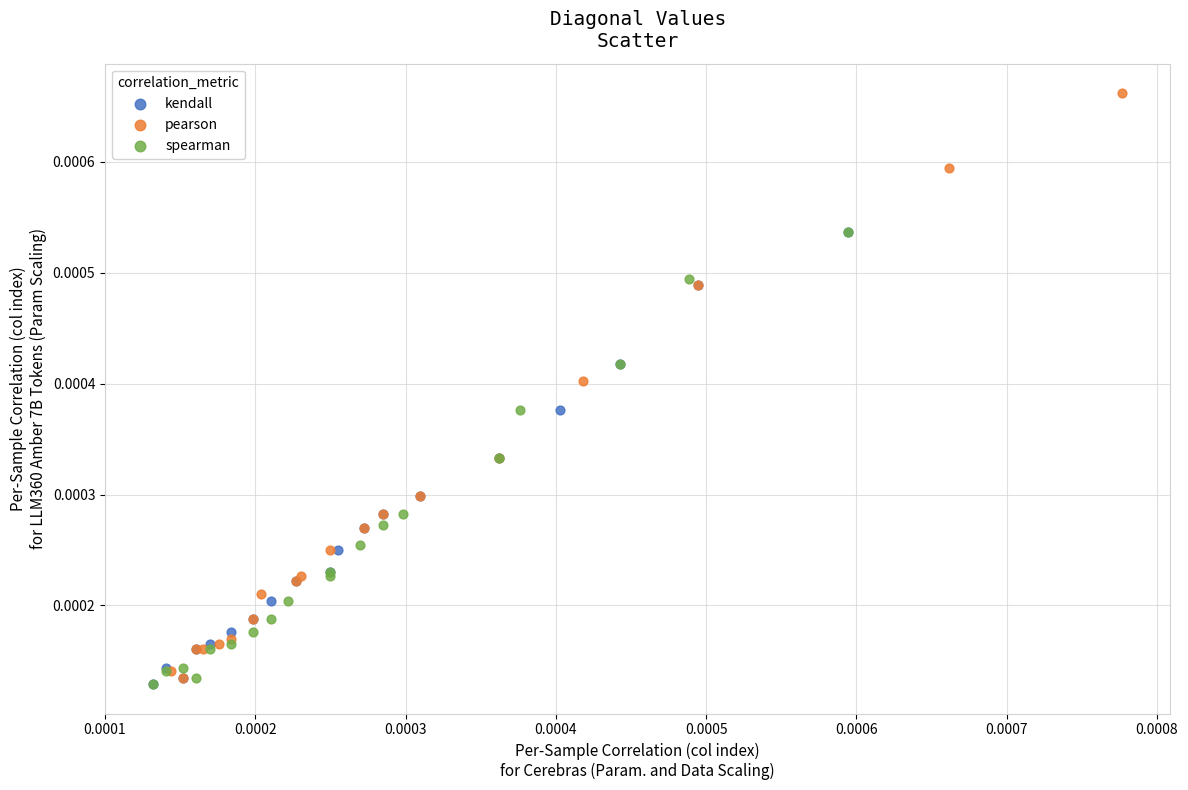

Which series contains the highest Y value?

pearson